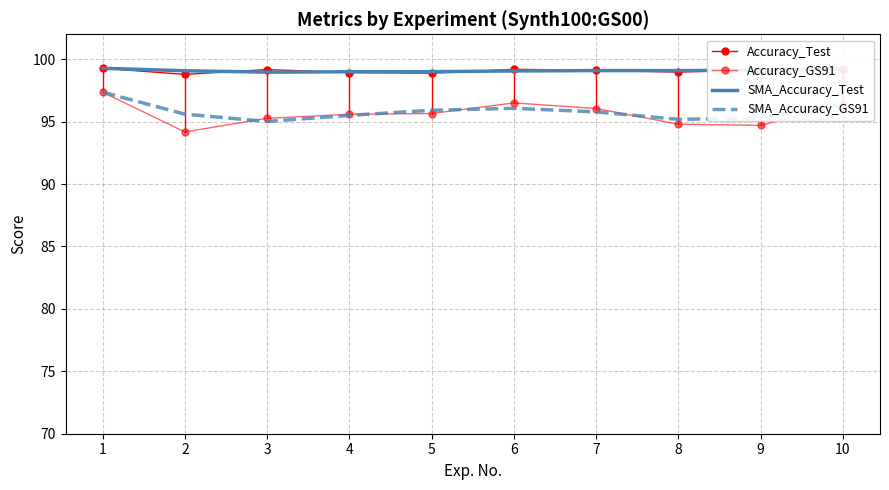

True or false: Accuracy_Test has more than 0 interior local peaks.

True